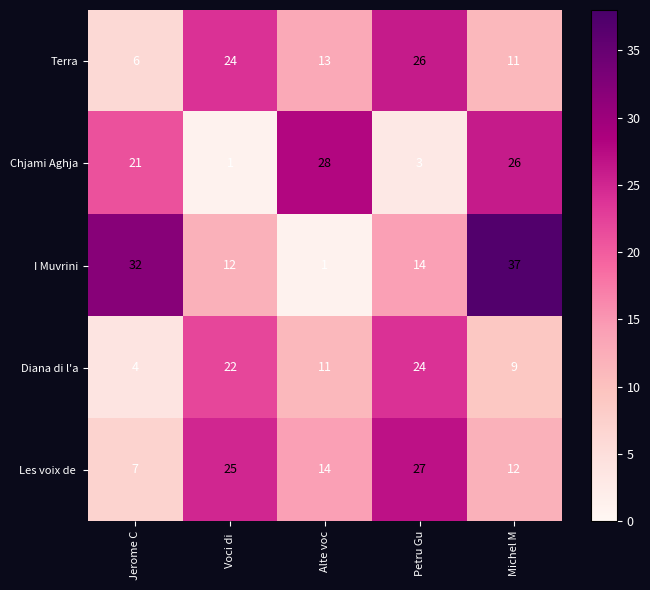

List the labels in order of I Muvrini value, smallest first.

Alte voc, Voci di , Petru Gu, Jerome C, Michel M